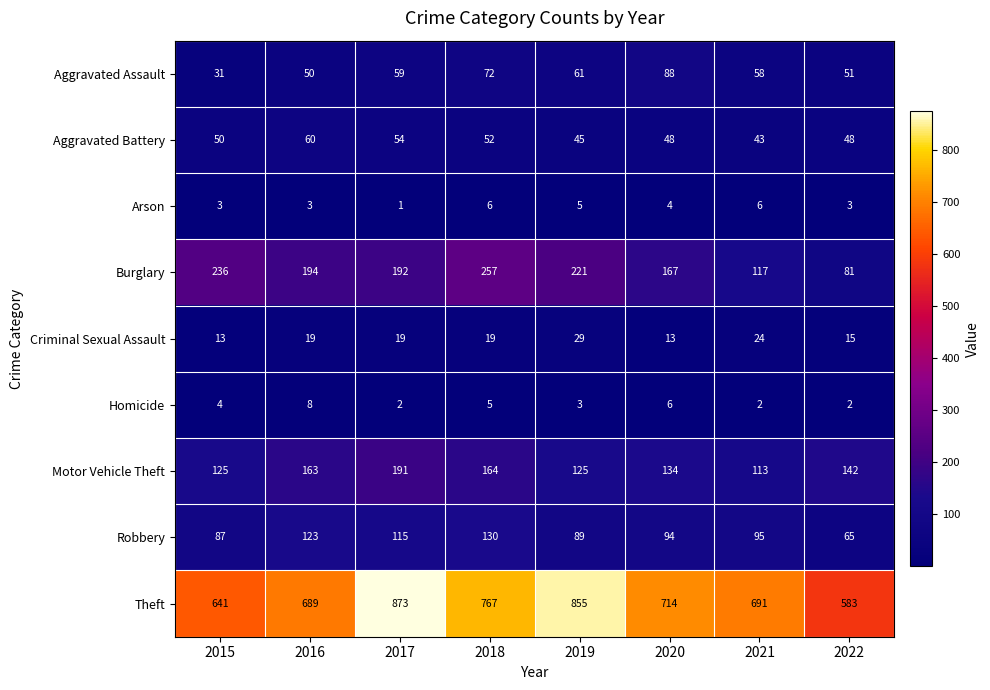

What is the minimum value for Burglary?

81